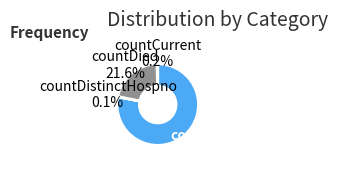

What portion of the pie excludes countDied?

78.4%